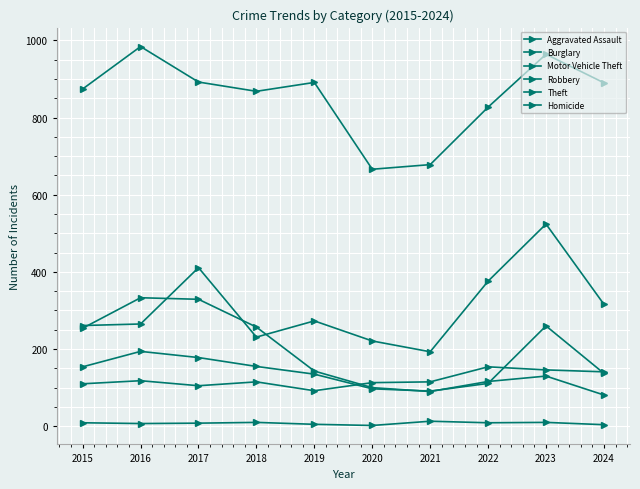

How many lines are shown in the chart?

6